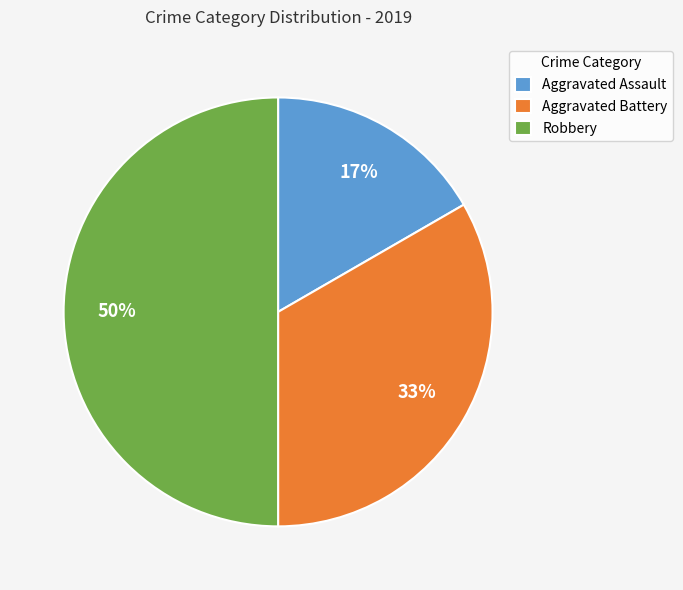

Which has a higher value, Aggravated Assault or Aggravated Battery?

Aggravated Battery